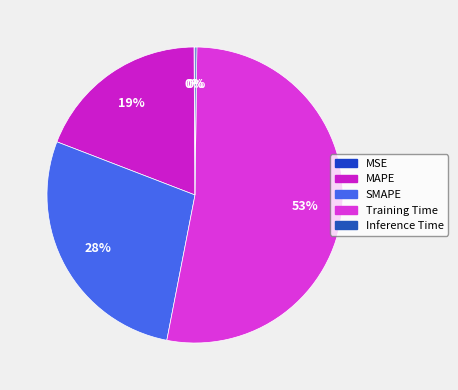

Count the number of slices in the pie.

5